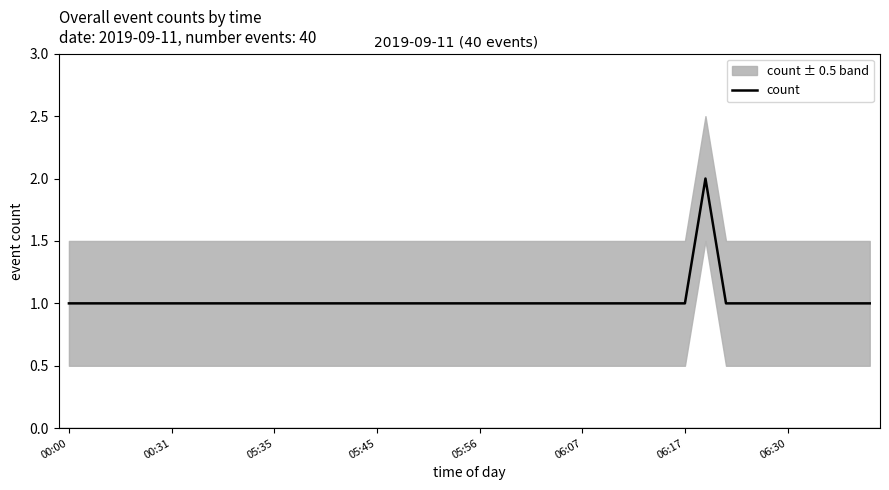

The value at 39 is 1. True or false?

False